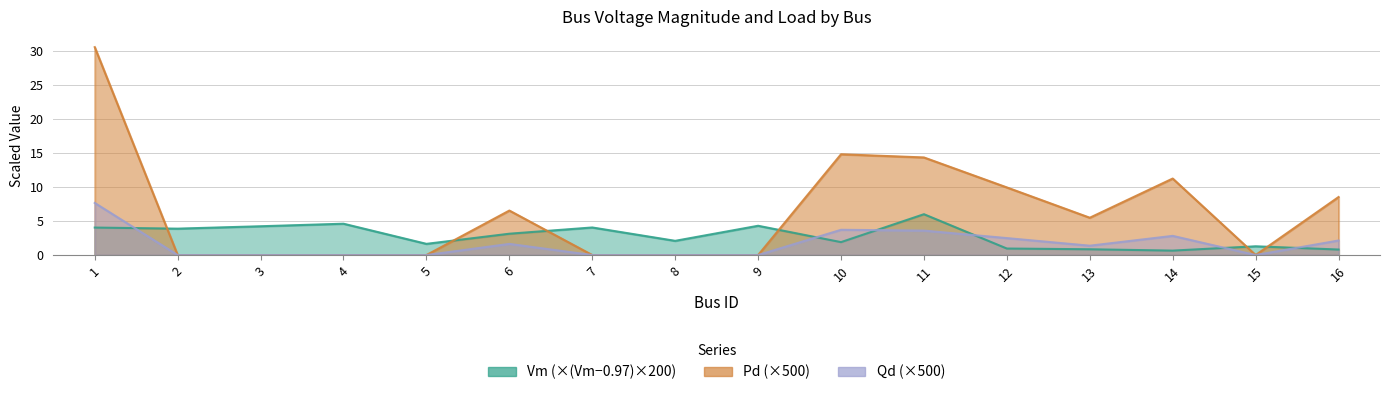

How many series are shown in this chart?

3